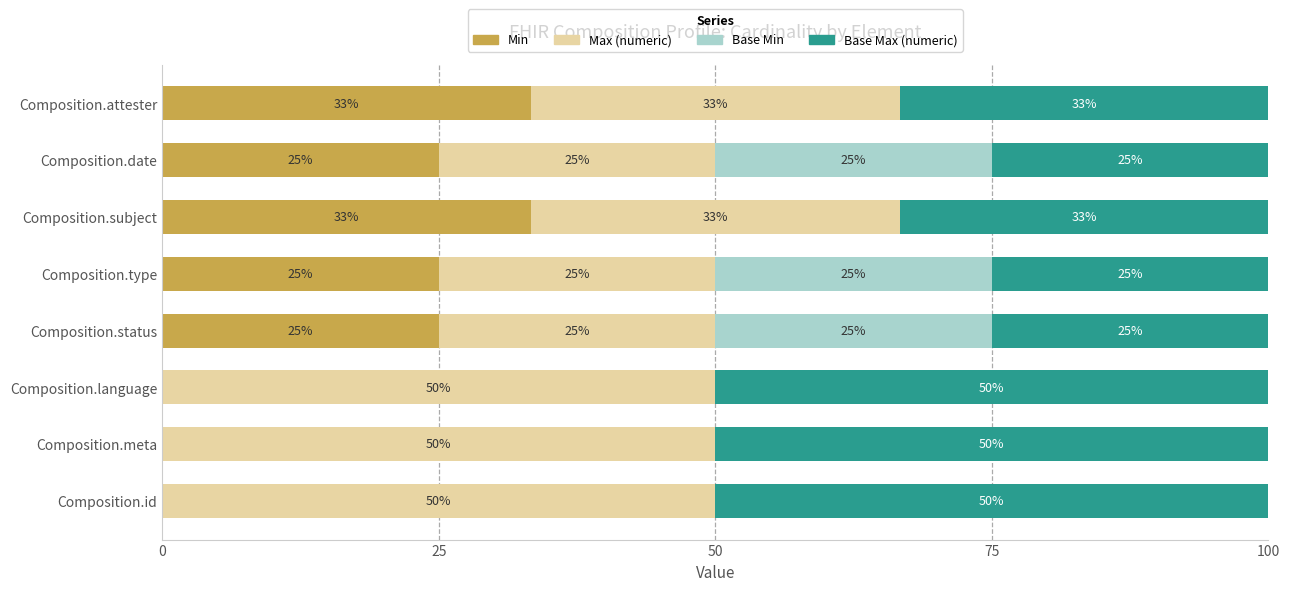

What is the highest value of the Min series?

33.3